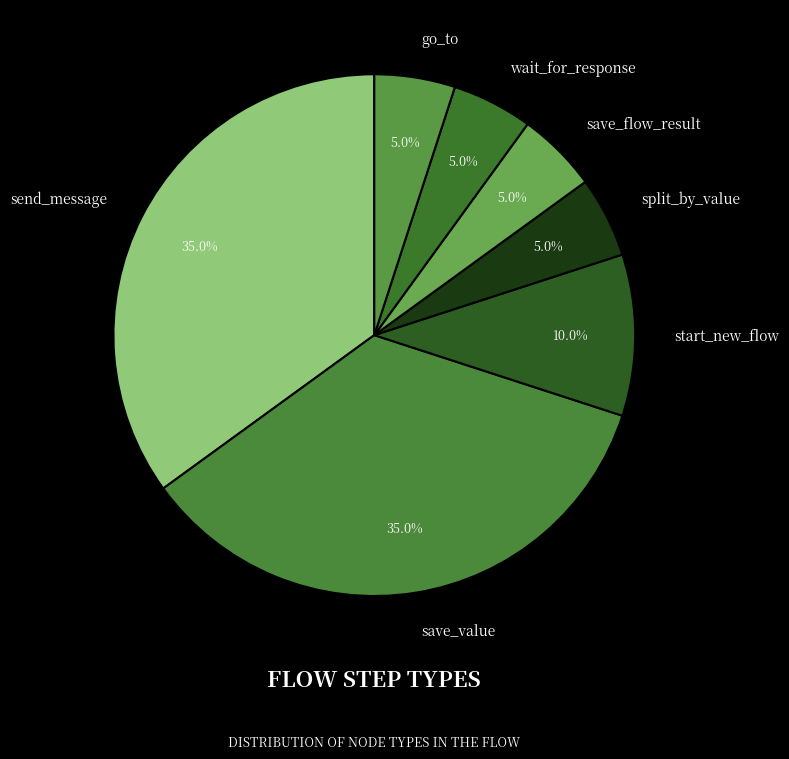

Is there a majority slice in this chart?

No